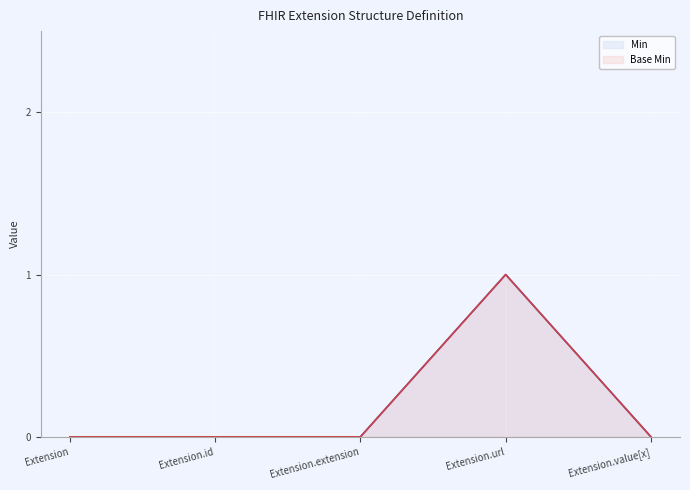

Rank the series by their maximum value, from lowest to highest.

Min, Base Min